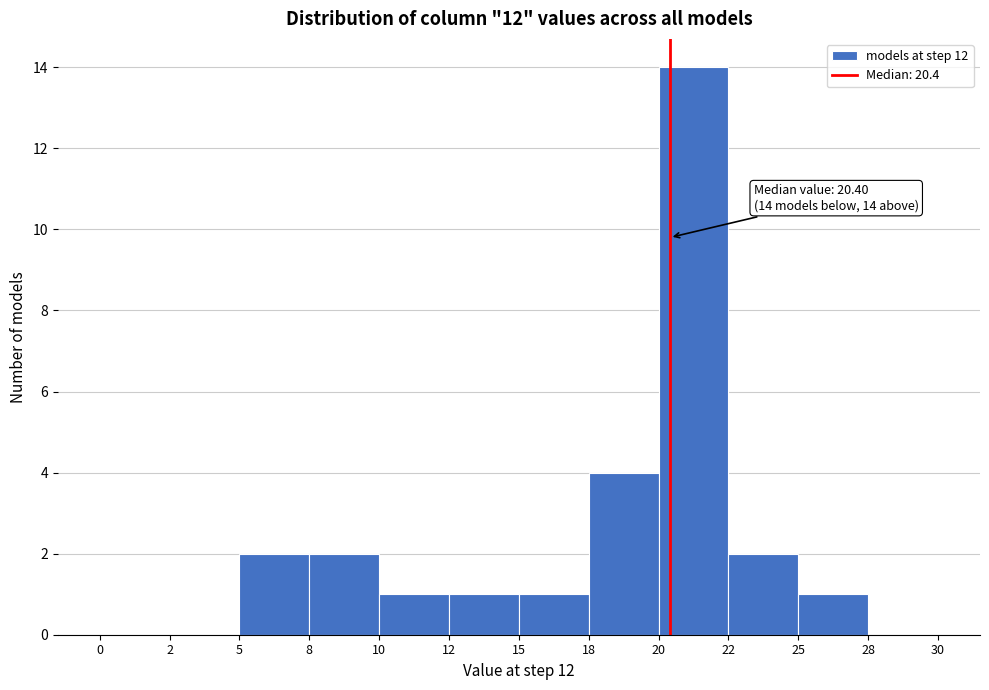

Reading right to left, transcribe all the data shown in this chart.

28=0	25=1	22=2	20=14	18=4	15=1	12=1	10=1	8=2	5=2	2=0	0=0